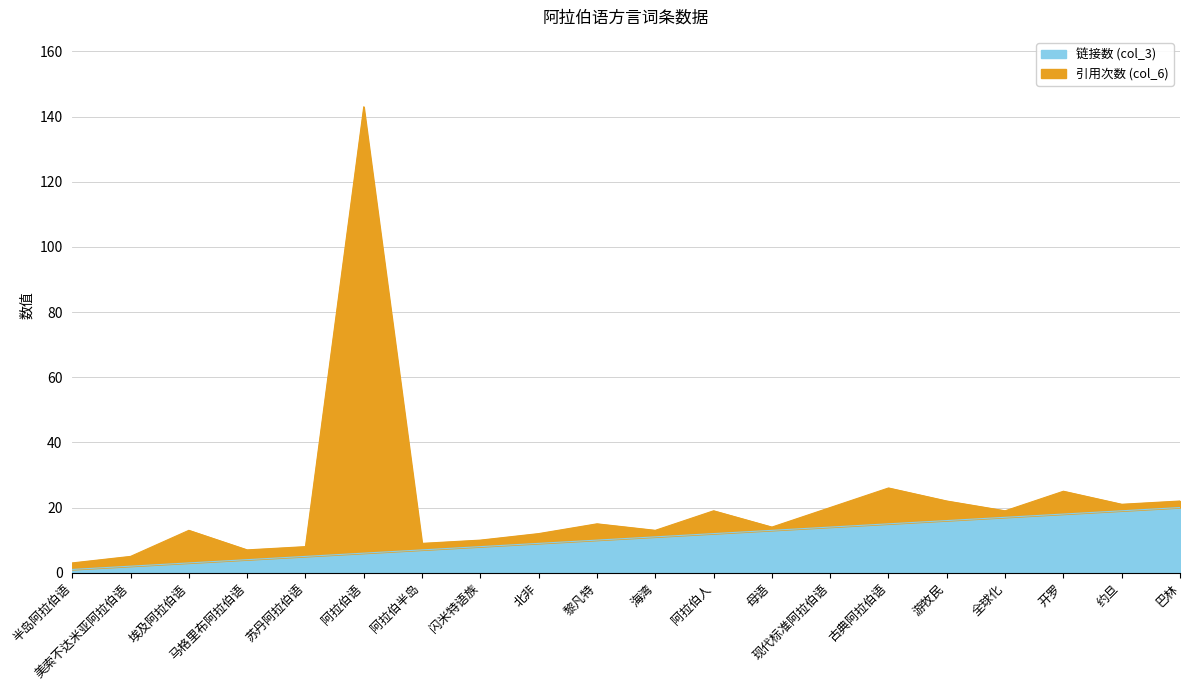

What is the minimum value for 链接数 (col_3)?

1